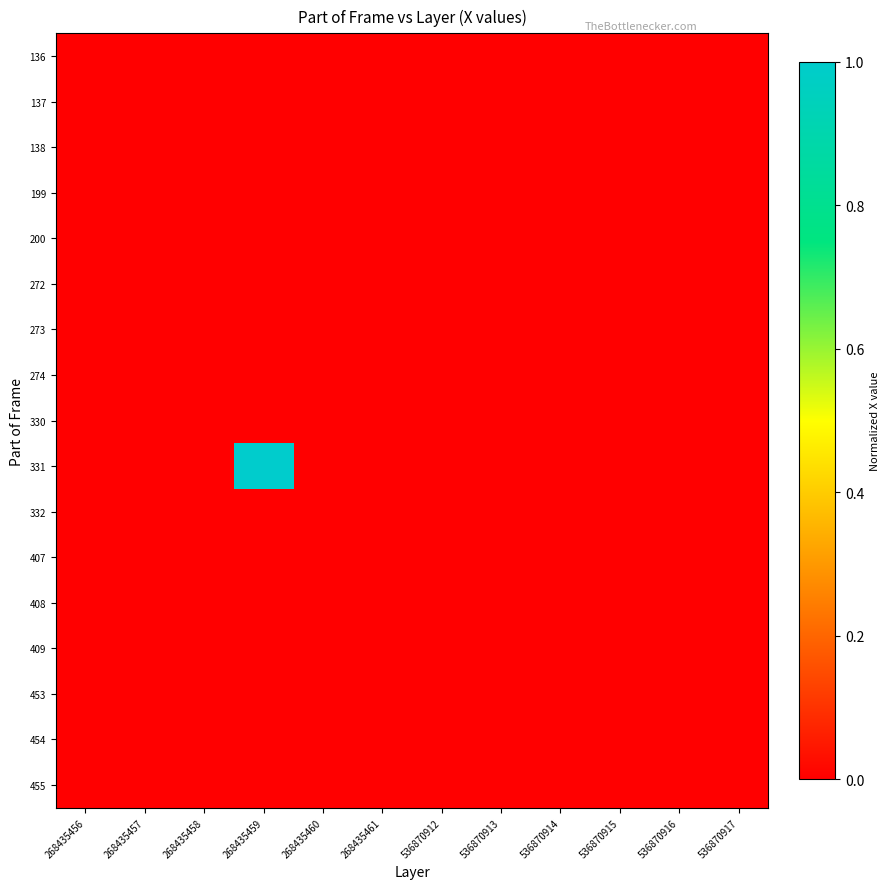

Which label corresponds to the smallest value in the chart?

536870917